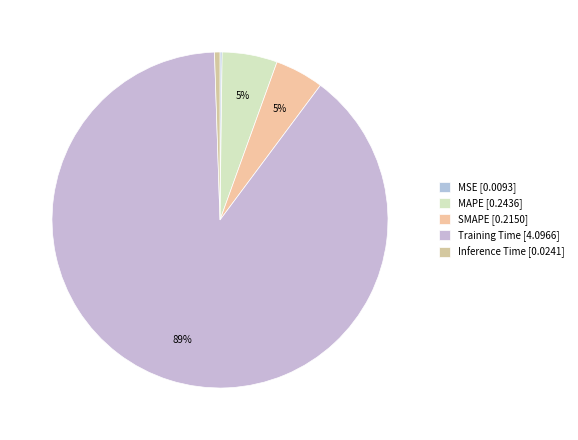

Is the sum of MAPE and MSE greater than half?

No